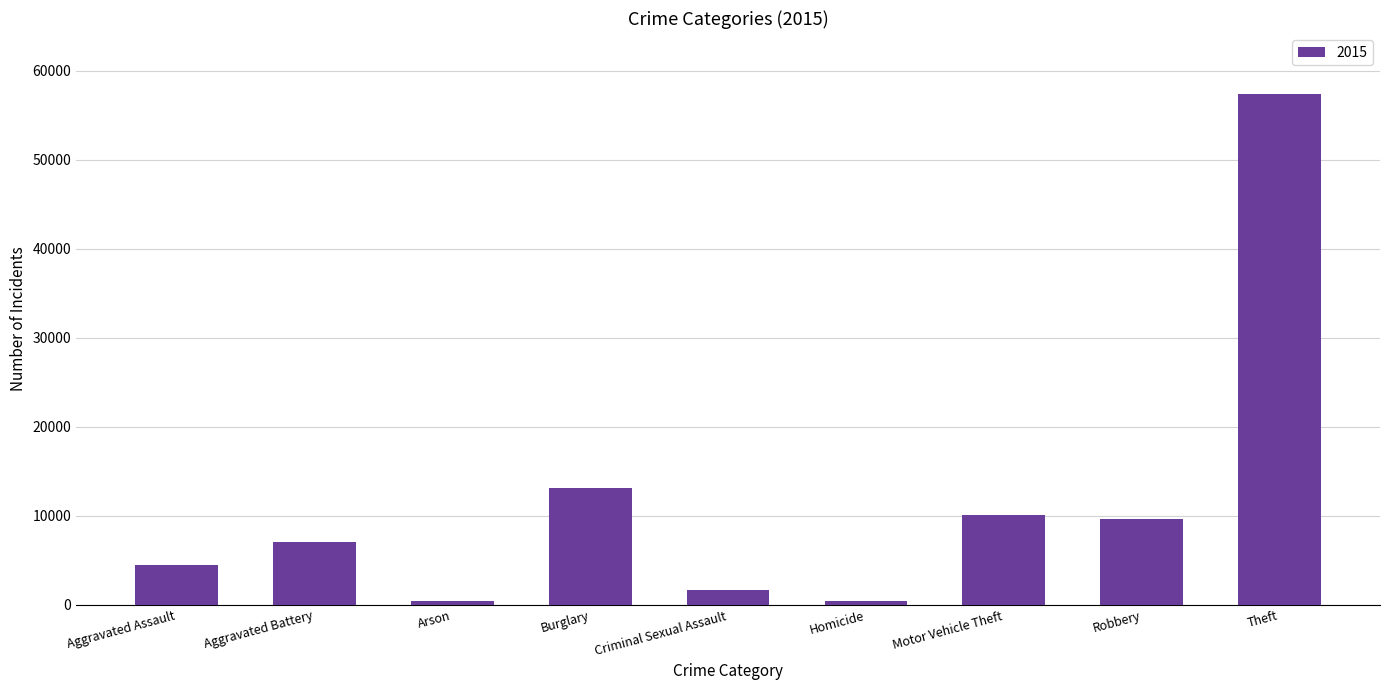

The chart shows a value of 7018 at Aggravated Battery. True or false?

True